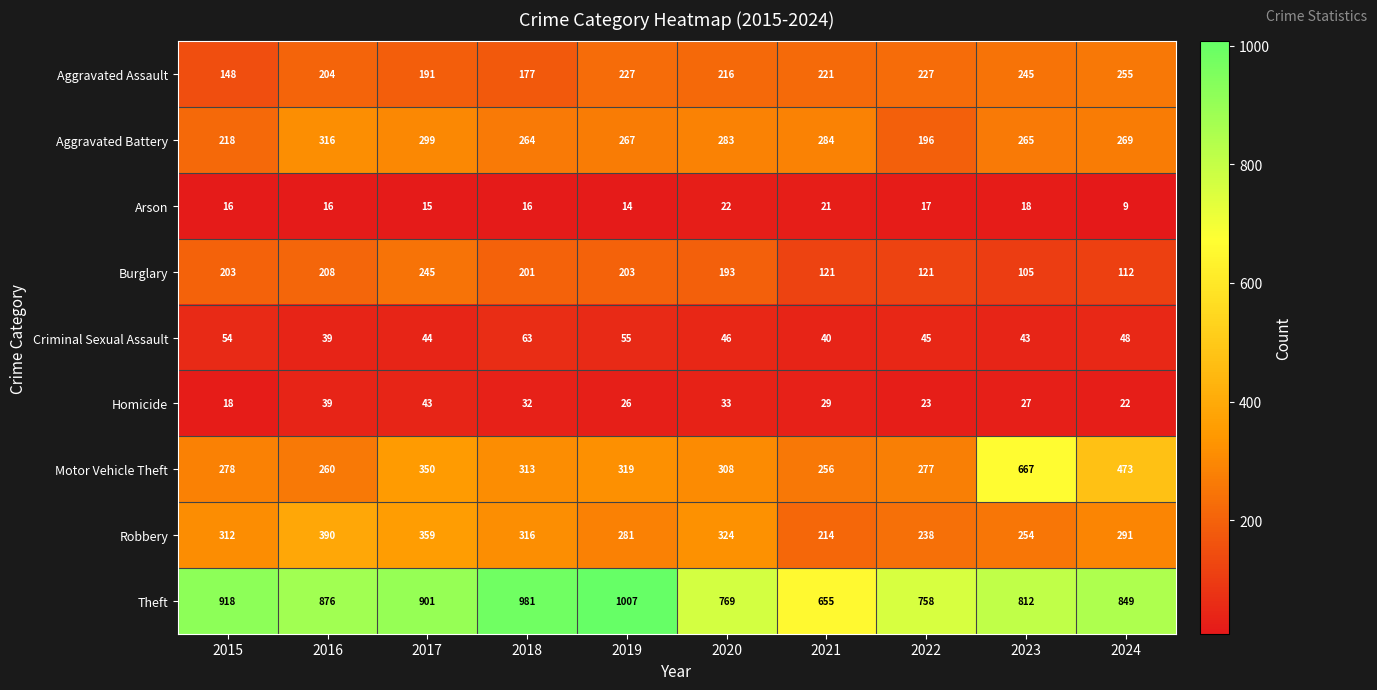

Is it true that Criminal Sexual Assault equals 16 at 2021?

False